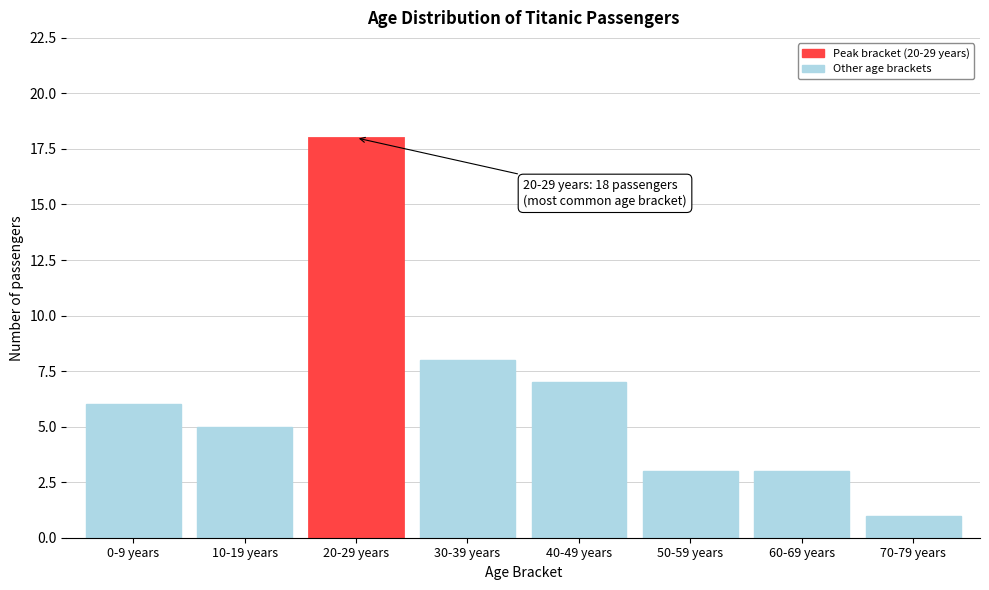

Reading left to right, extract all data points from this chart.

6	5	18	8	7	3	3	1